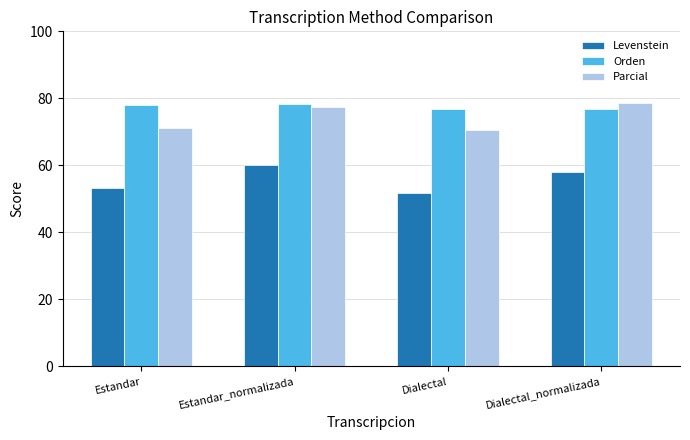

What is the highest value of the Levenstein series?

60.2